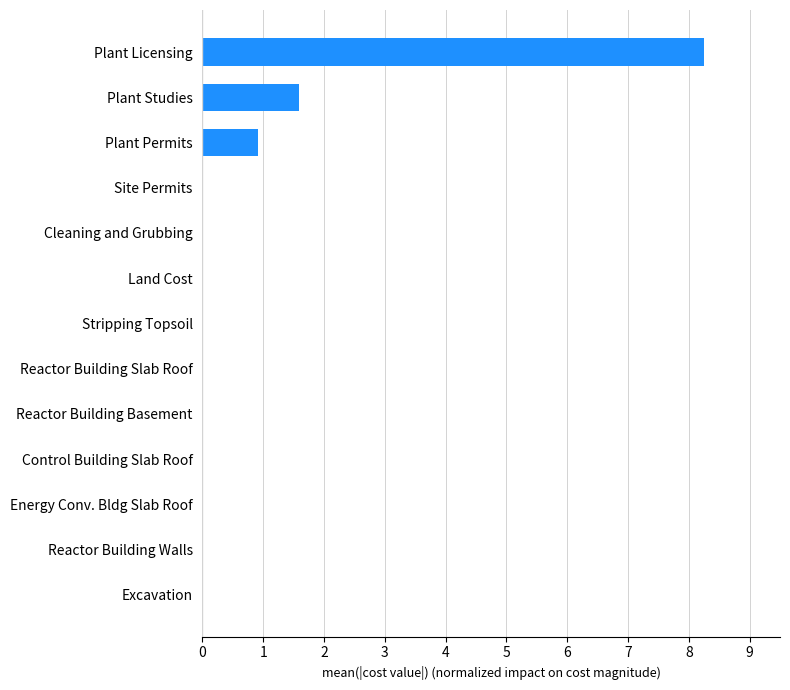

The value at Plant Licensing is 2.4. True or false?

False